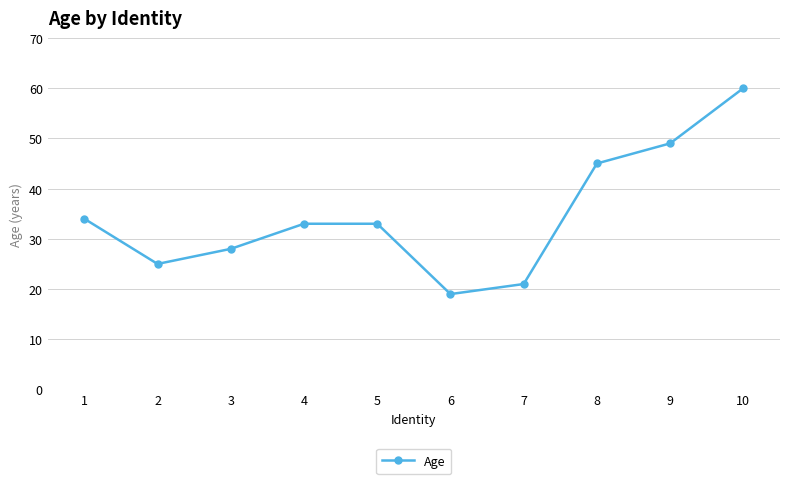

How many points are lower than both their immediate neighbors (excluding endpoints)?

2